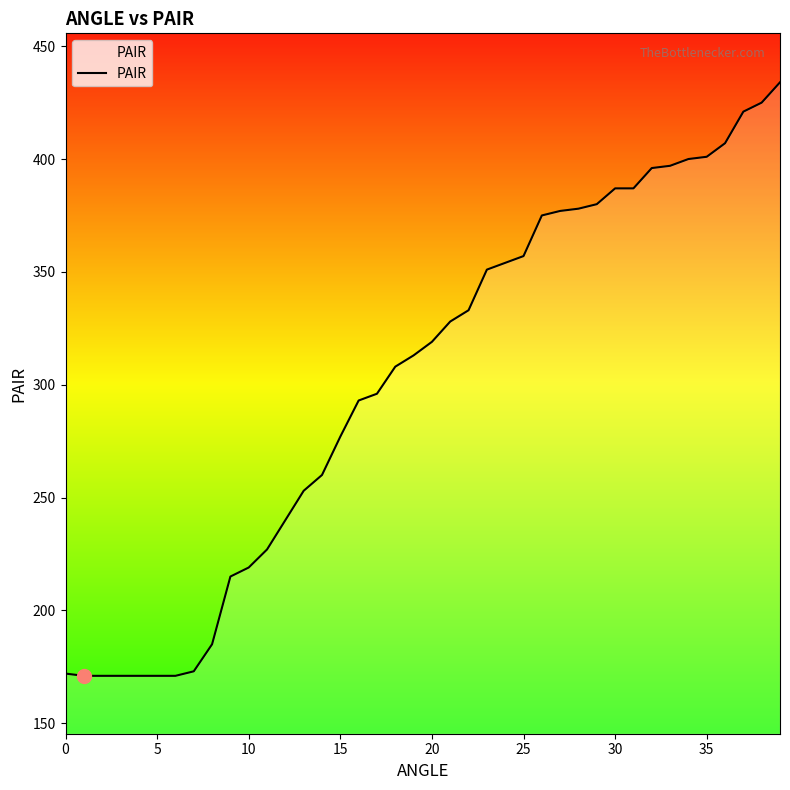

What is the smallest value displayed?

171